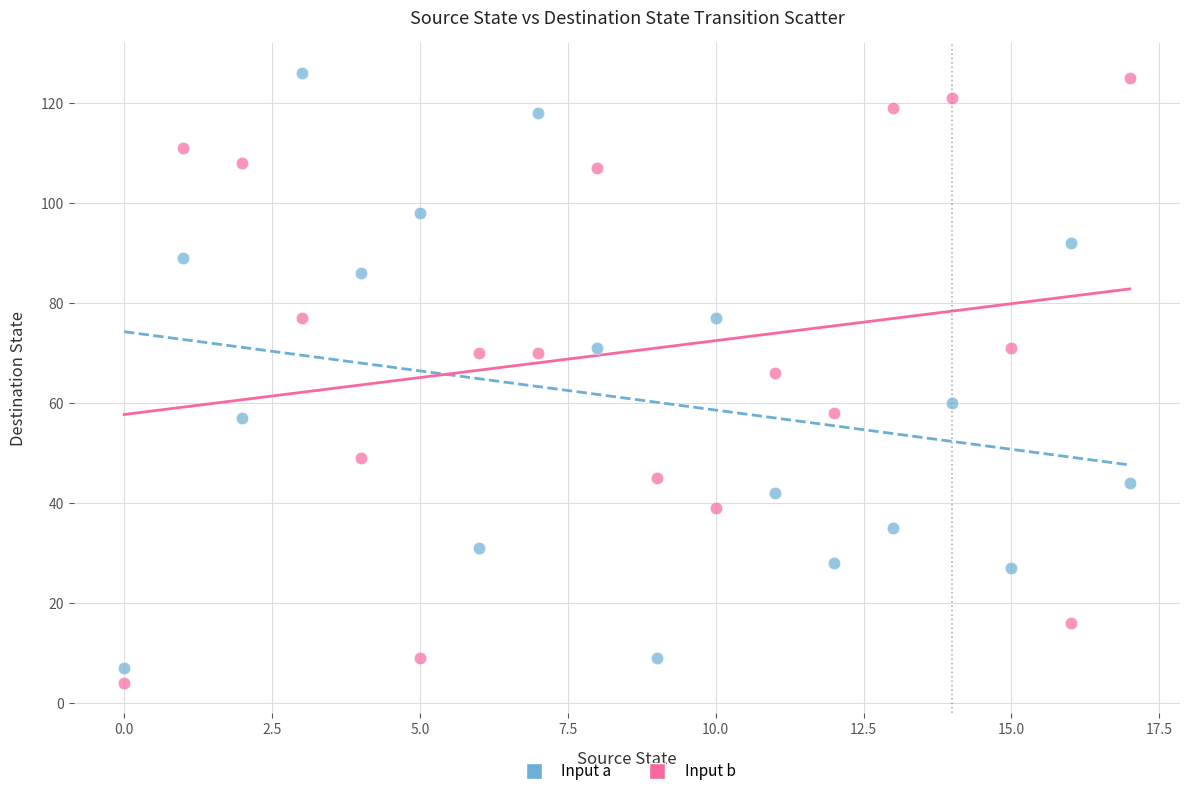

Across all data points, what is the range of Y values (max minus min)?

122